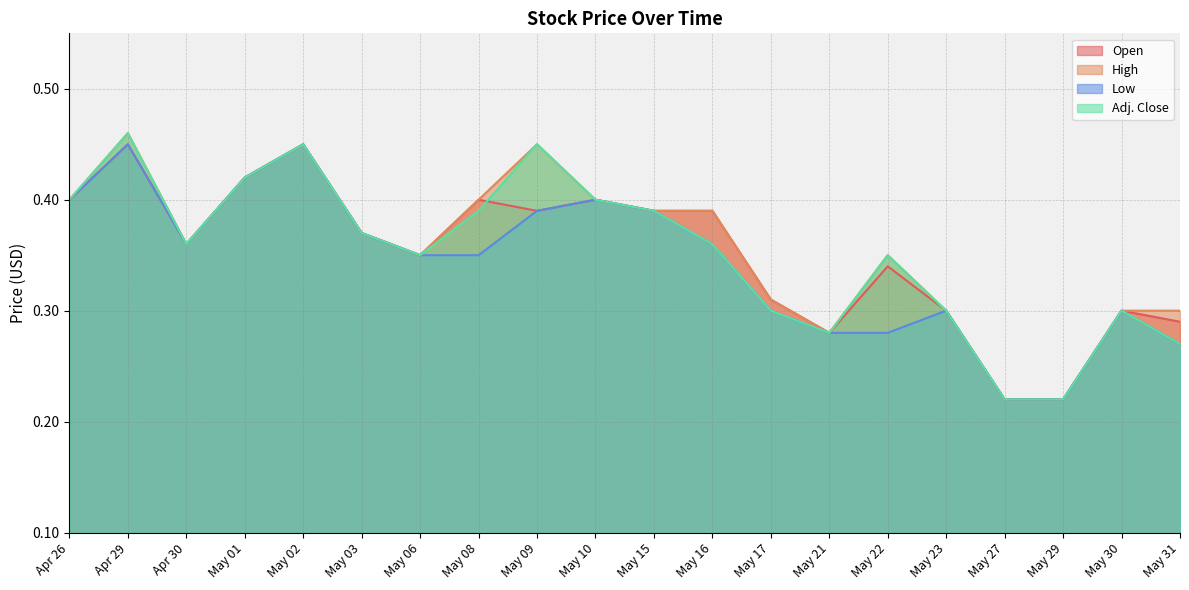

True or false: Adj. Close and High cross at least once.

False